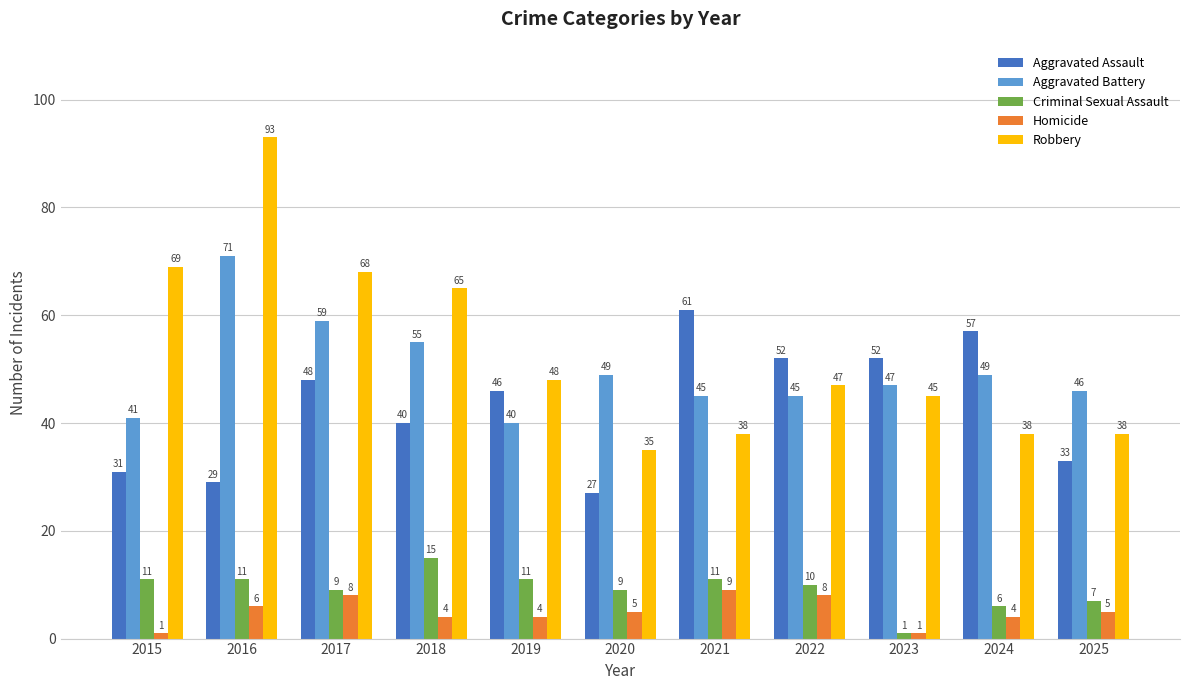

Is it true that Robbery equals 31 at 2018?

False